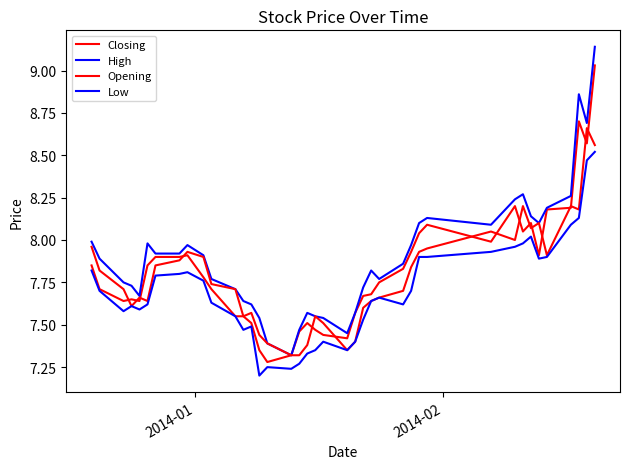

List the series in order of their overall mean, highest first.

High, Closing, Opening, Low